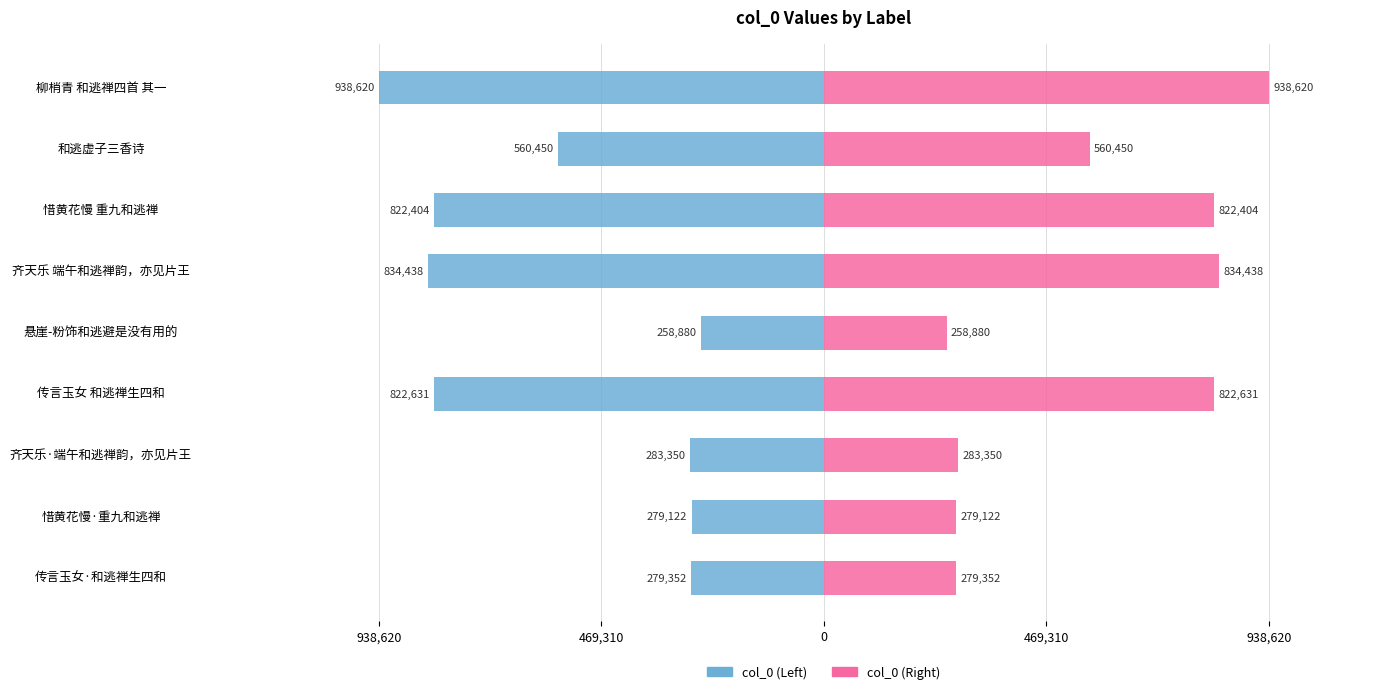

What is the value of the col_0 (Left) bar at the 2nd from the left?

-279122